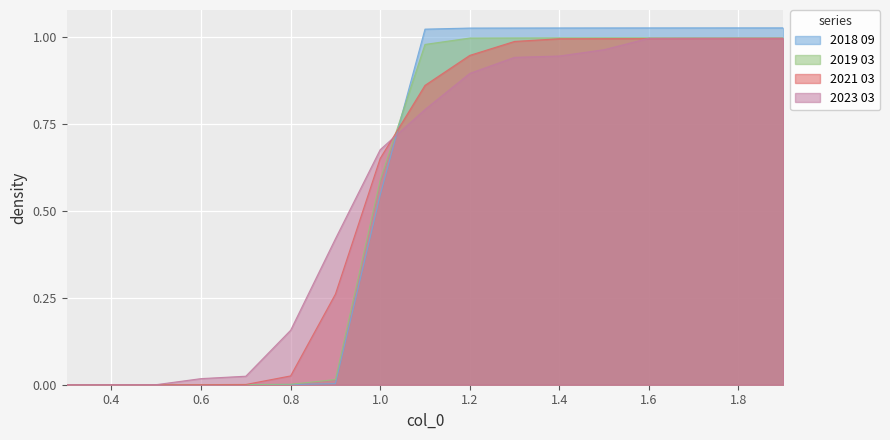

Reading right to left, extract all data points from this chart.

2018 09: 1.0	1.0	1.0	1.0	1.0	1.0	1.0	1.0	1.0	0.5	0.0	0.0	0.0	0.0	0.0	0.0	0.0
2019 03: 1.0	1.0	1.0	1.0	1.0	1.0	1.0	1.0	1.0	0.6	0.0	0.0	0.0	0.0	0.0	0.0	0.0
2021 03: 1.0	1.0	1.0	1.0	1.0	1.0	1.0	0.9	0.9	0.7	0.3	0.0	0.0	0.0	0.0	0.0	0.0
2023 03: 1.0	1.0	1.0	1.0	1.0	0.9	0.9	0.9	0.8	0.7	0.4	0.2	0.0	0.0	0.0	0.0	0.0